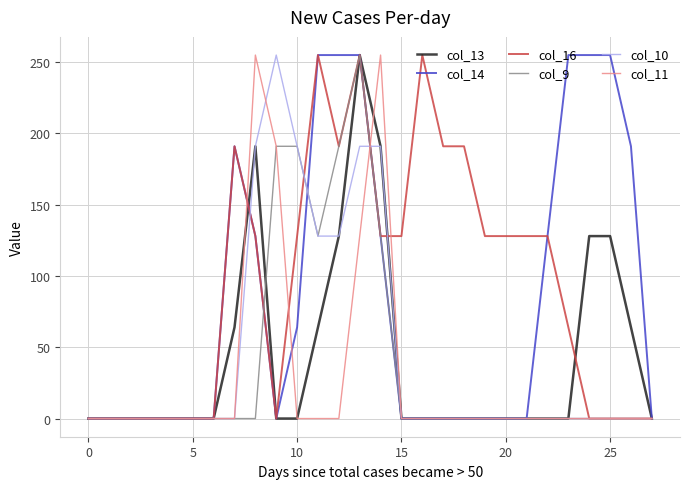

What is the greatest value displayed?

255